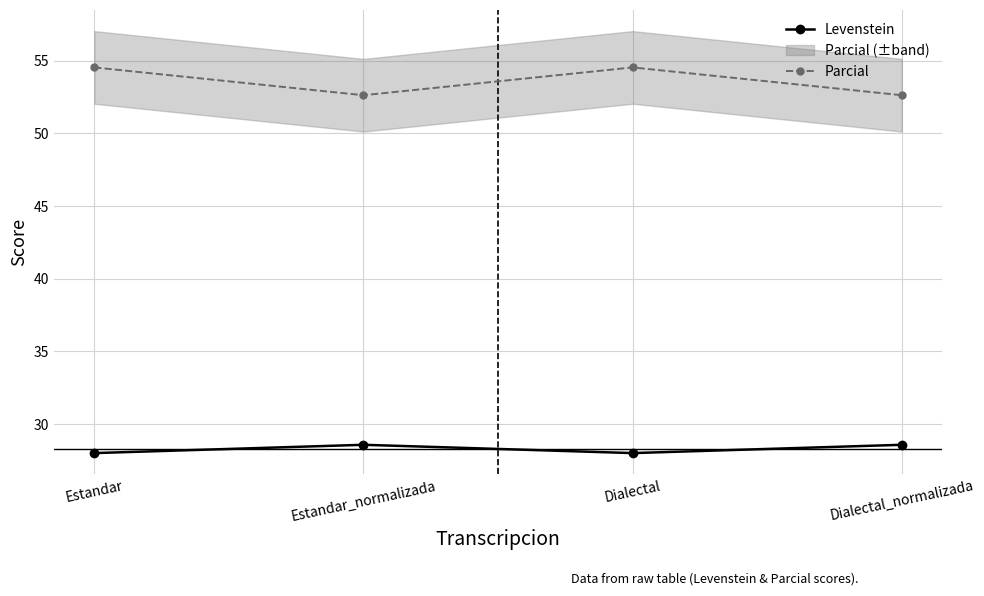

Where is the first local maximum for Levenstein?

Estandar_normalizada